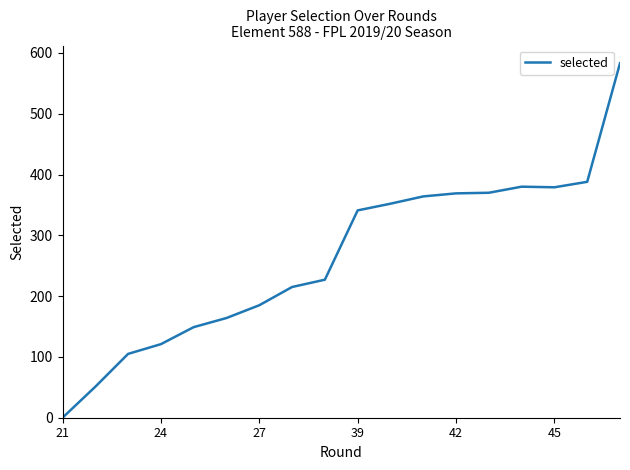

What is the greatest value displayed?

583